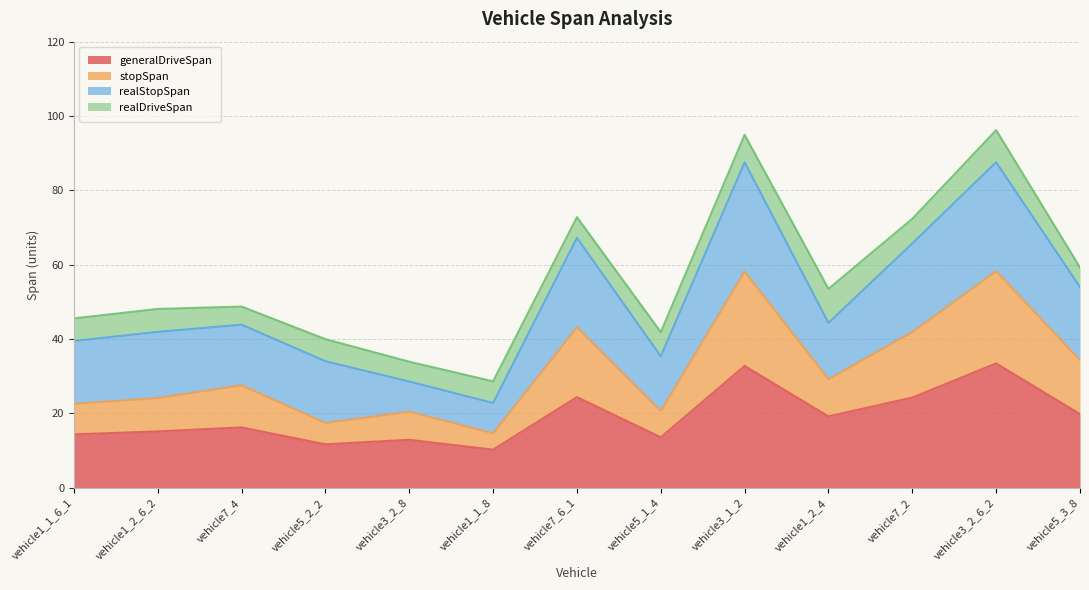

What is the total value across all series at vehicle1_2_4?

53.5